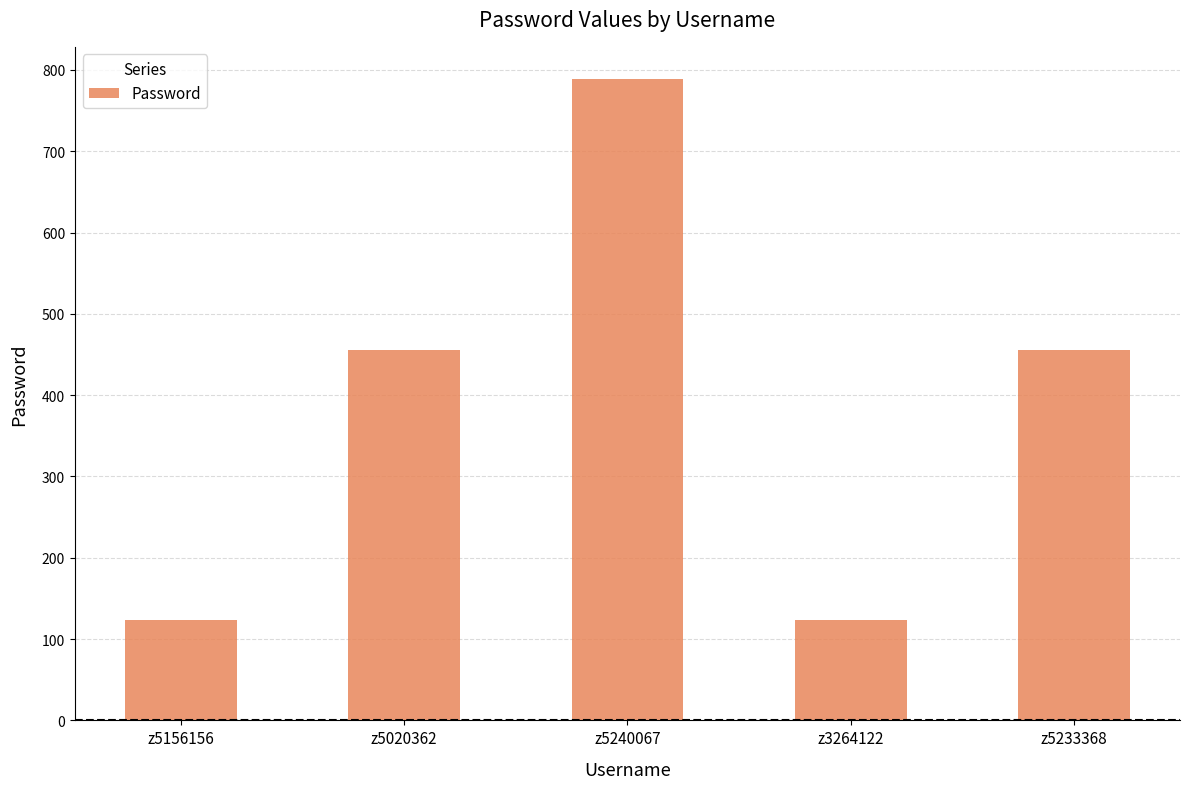

Reading right to left, what are all the values shown in this chart?

z5233368=456	z3264122=123	z5240067=789	z5020362=456	z5156156=123